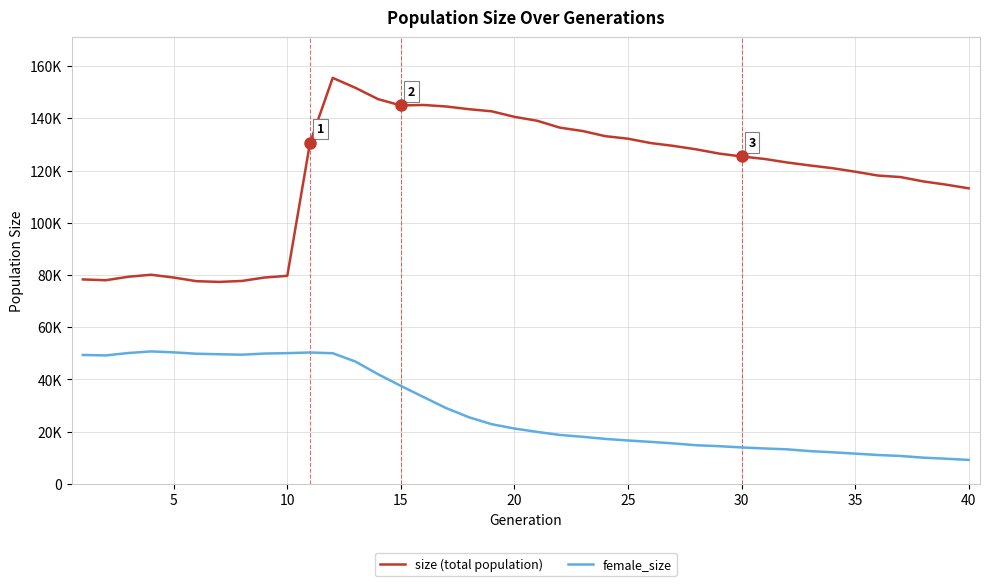

Does the chart have visible grid lines?

Yes